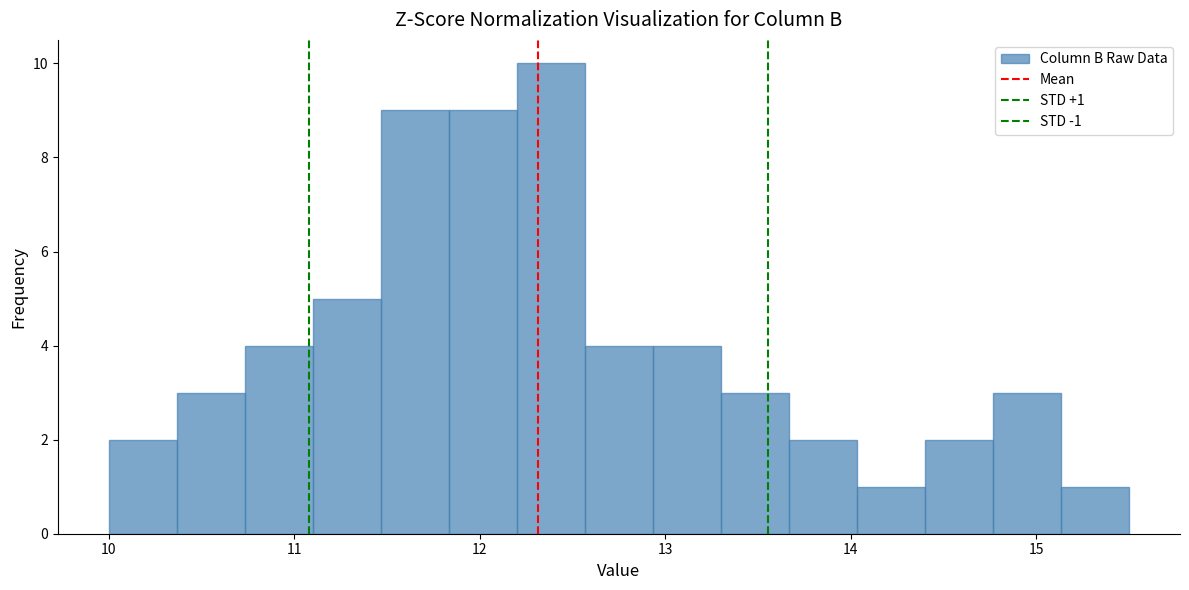

Around what value on the x-axis is the tallest bar? Give the approximate position of its centre, as read against the axis.

12.4